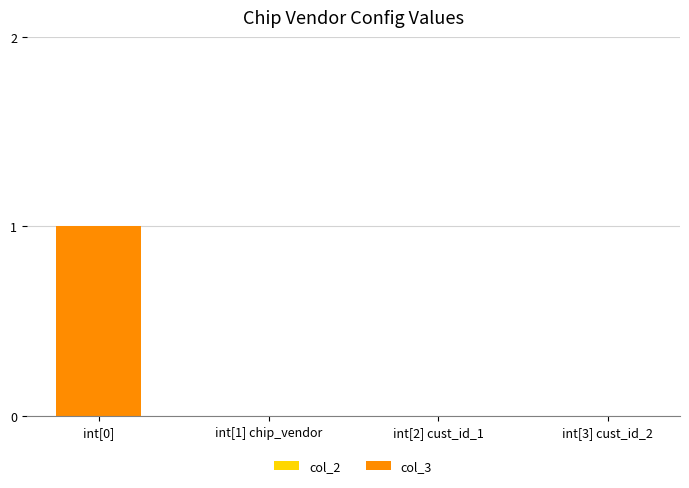

The value at int[0] is 1. True or false?

True